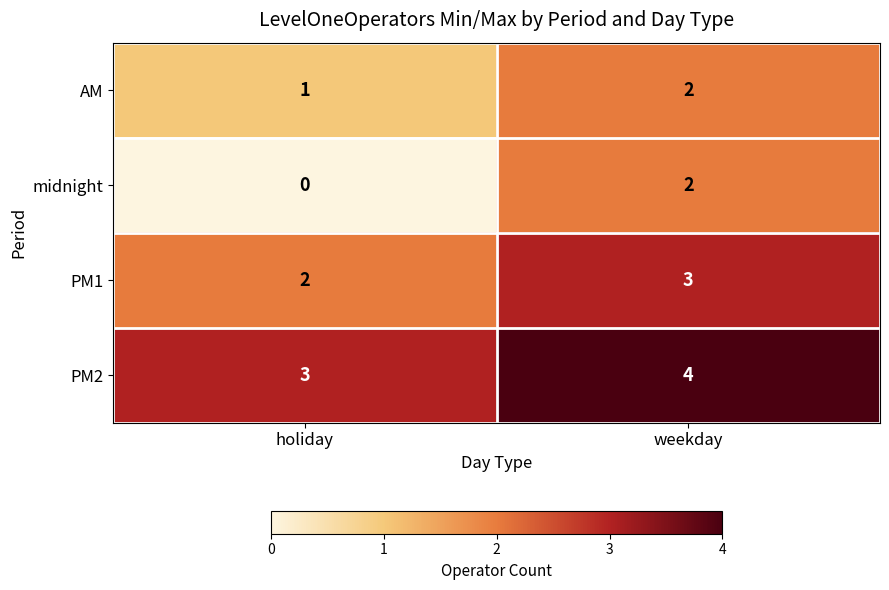

Reading left to right, list all the values displayed in this chart.

AM: holiday=1	weekday=2
midnight: holiday=0	weekday=2
PM1: holiday=2	weekday=3
PM2: holiday=3	weekday=4